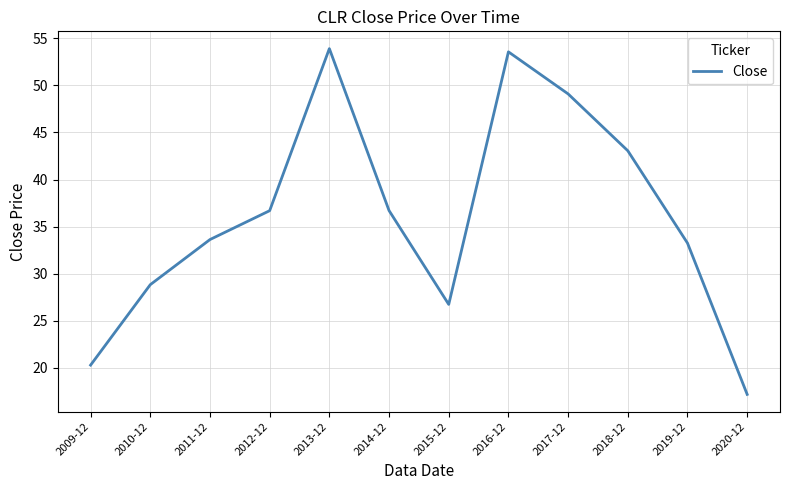

Reading left to right, what are all the values shown in this chart?

20.3	28.8	33.6	36.7	53.9	36.7	26.7	53.6	49.1	43.1	33.2	17.2